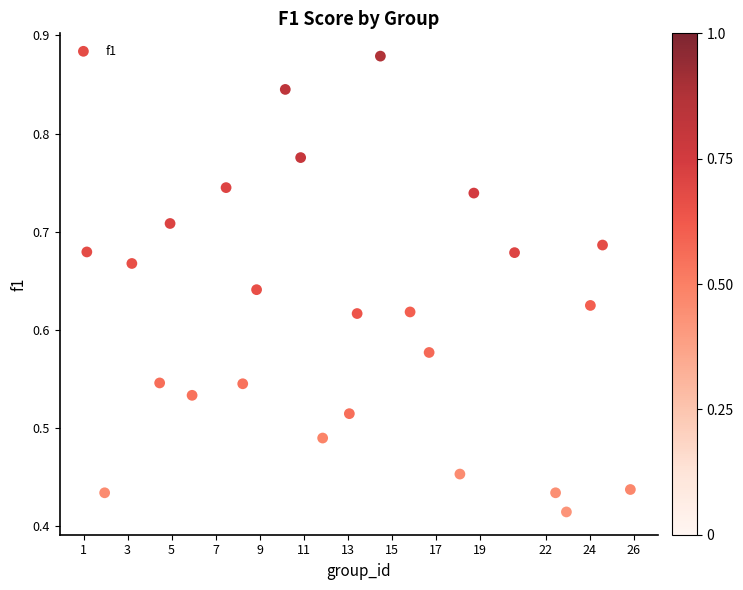

What is the range of X values (max minus min)?

24.7